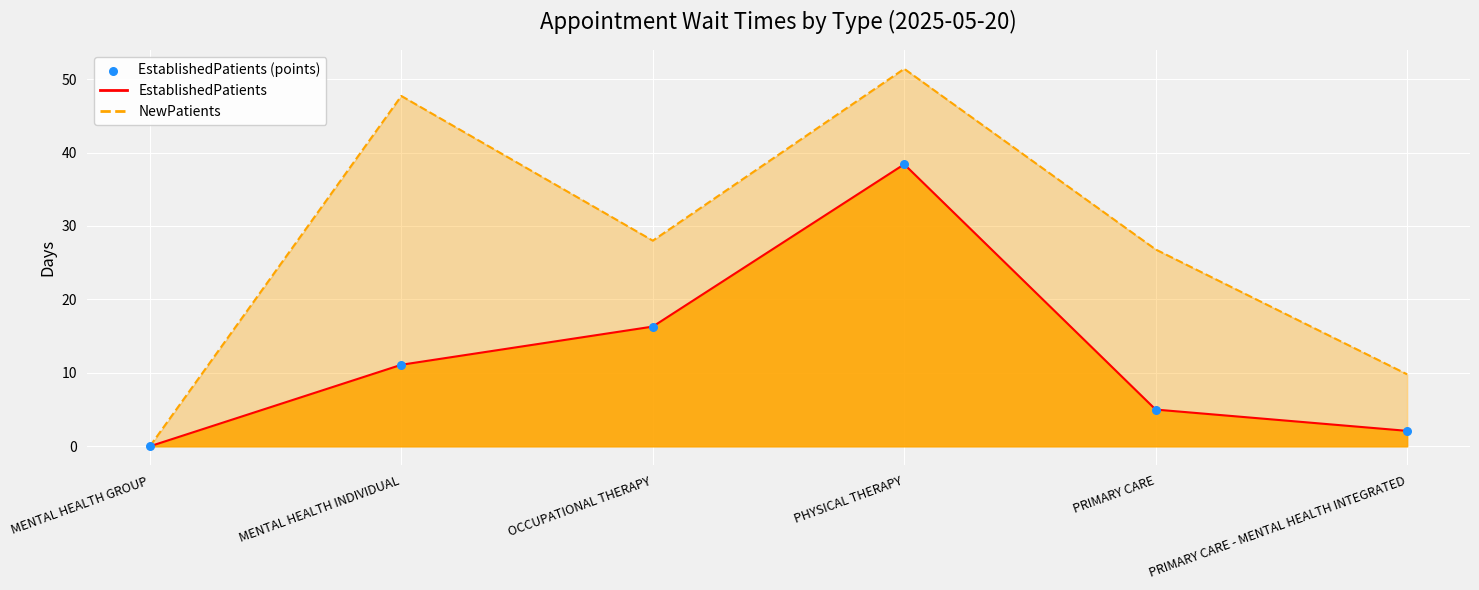

Is the value of EstablishedPatients (points) at PHYSICAL THERAPY greater than the value of NewPatients at MENTAL HEALTH INDIVIDUAL?

No